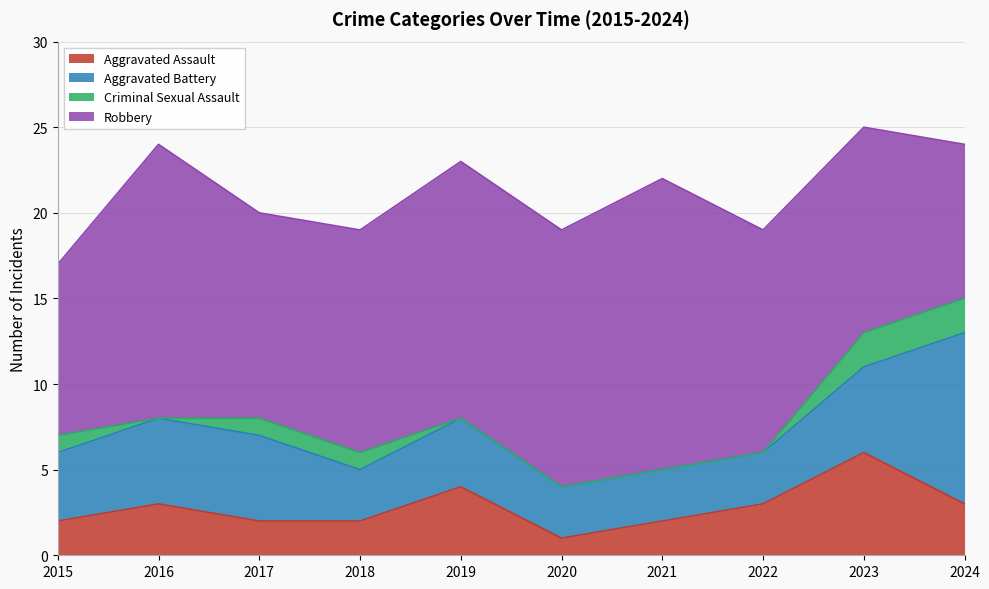

What is the total value across all series at 2020?

19